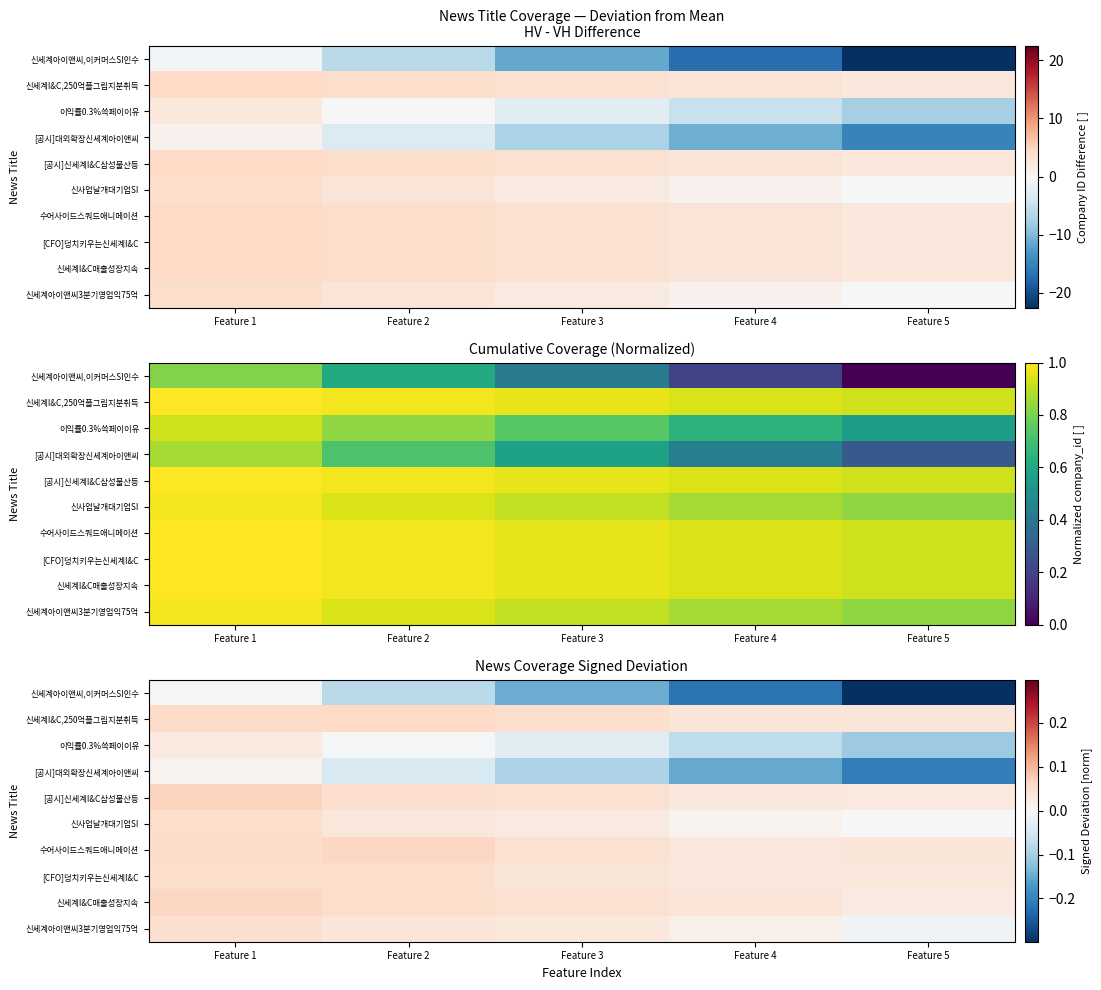

The 신세계아이앤씨,이커머스SI인수 series shows -0.0 at Feature 1. True or false?

False